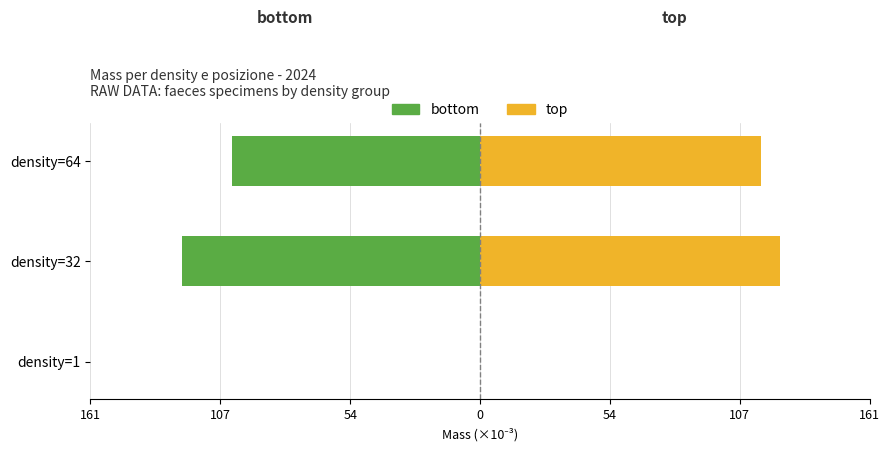

How many groups of bars are there?

3